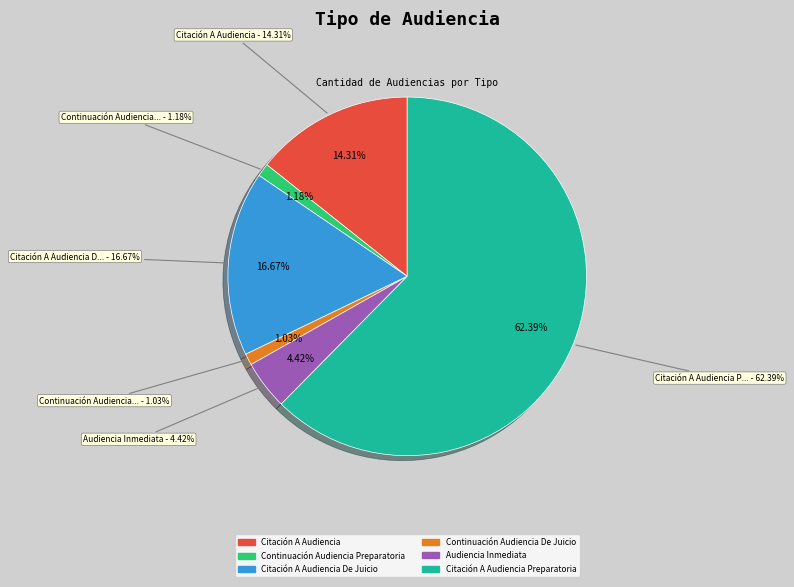

The Continuación Audiencia De Juicio slice represents 11% of the pie. True or false?

False